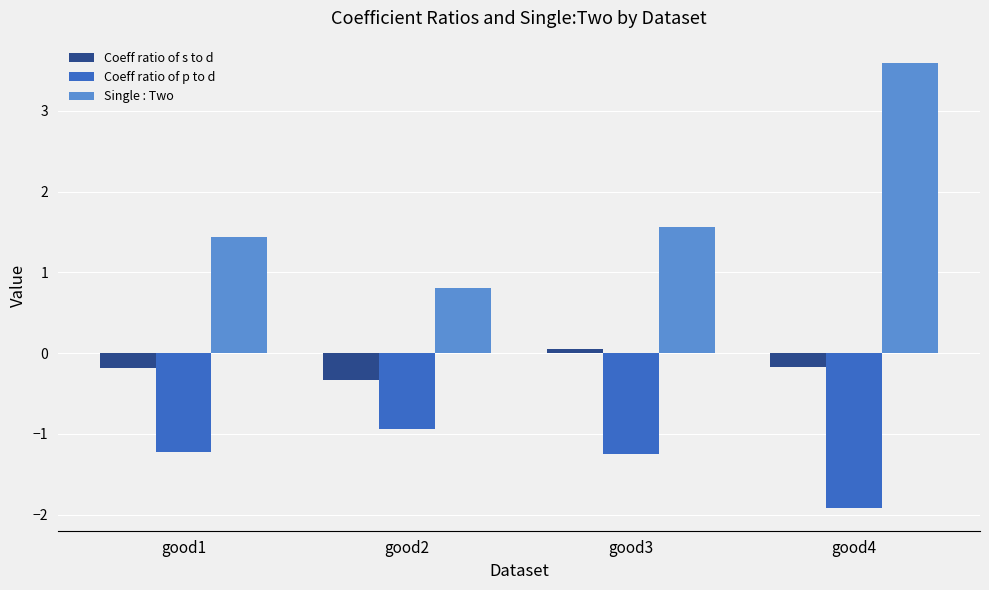

Which category has the lowest value in the Coeff ratio of p to d series?

good4